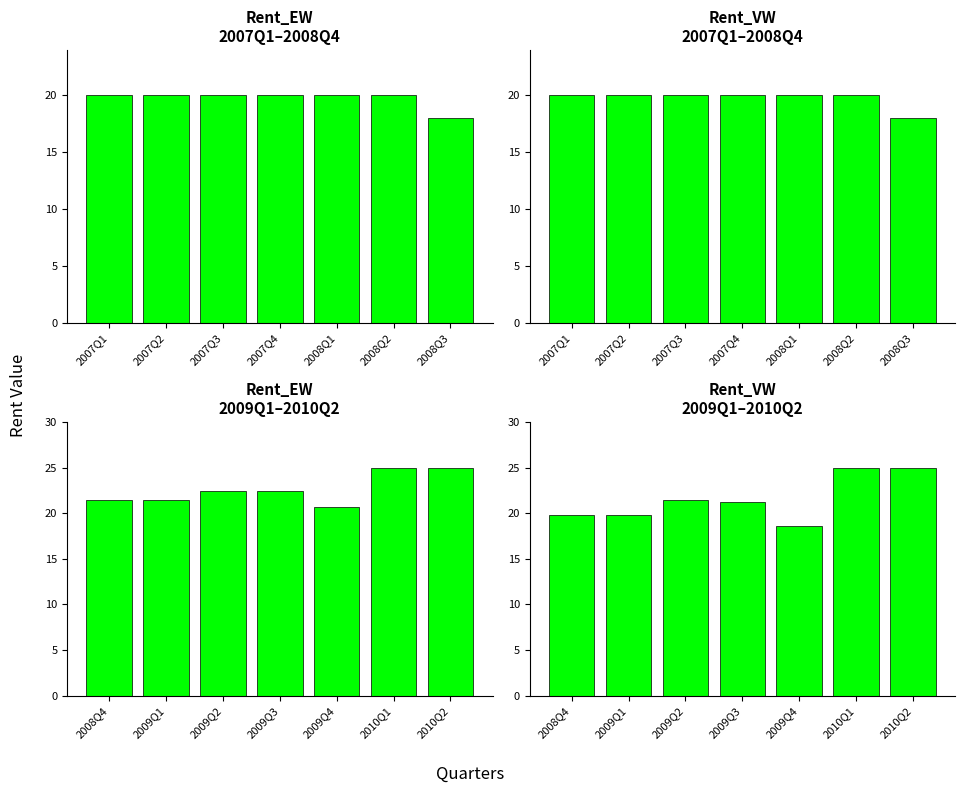

Reading right to left, what are all the values shown in this chart?

Rent_EW
2007Q1–2008Q4: 18.0	20.0	20.0	20.0	20.0	20.0	20.0
Rent_VW
2007Q1–2008Q4: 18.0	20.0	20.0	20.0	20.0	20.0	20.0
Rent_EW
2009Q1–2010Q2: 25.0	25.0	20.8	22.5	22.5	21.5	21.5
Rent_VW
2009Q1–2010Q2: 25.0	25.0	18.6	21.2	21.5	19.9	19.9